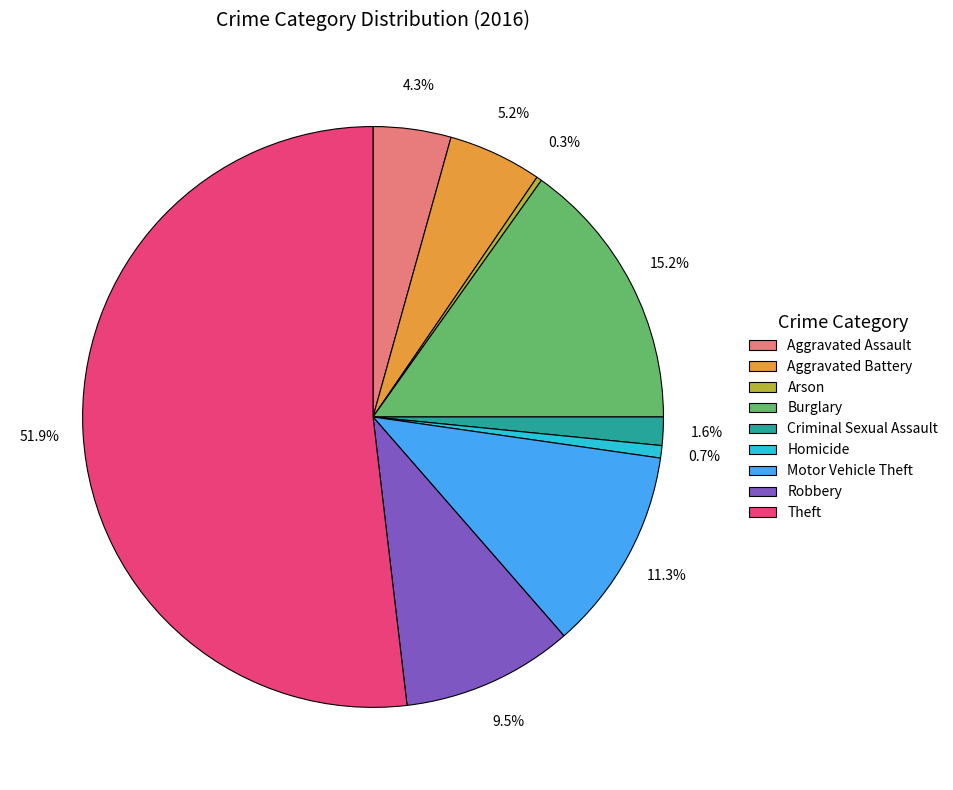

What percentage is the Motor Vehicle Theft slice, to the nearest percent?

11%